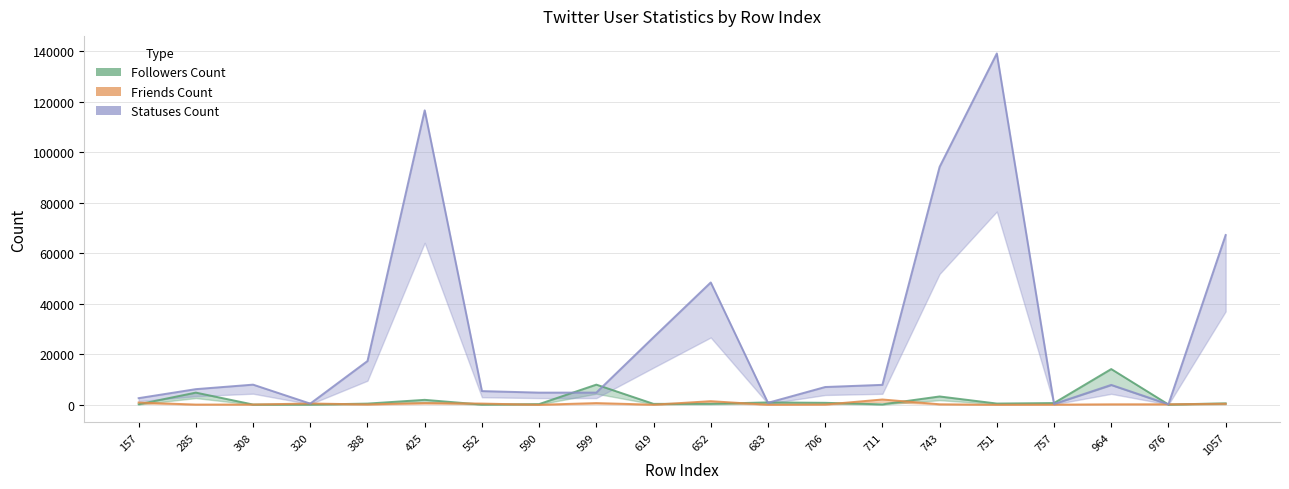

At which label is Friends Count closest to 1043?

157